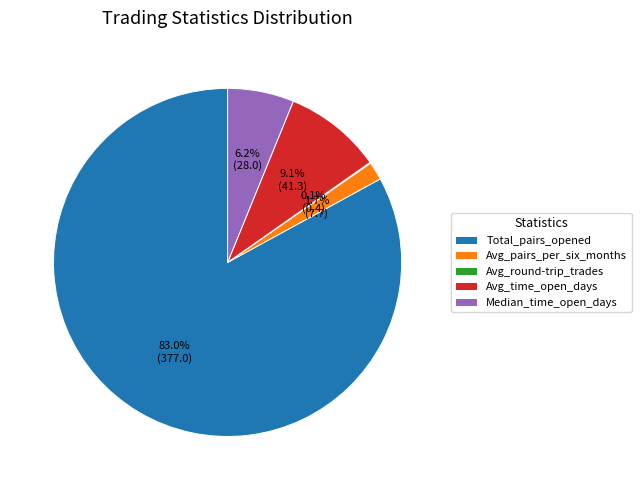

Which category accounts for the majority?

Total_pairs_opened